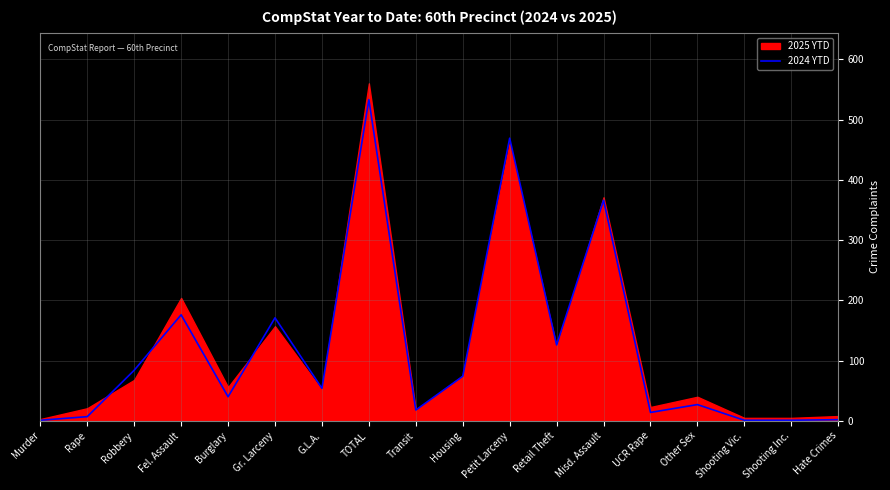

Is it true that 2024 YTD equals 84 at Robbery?

True